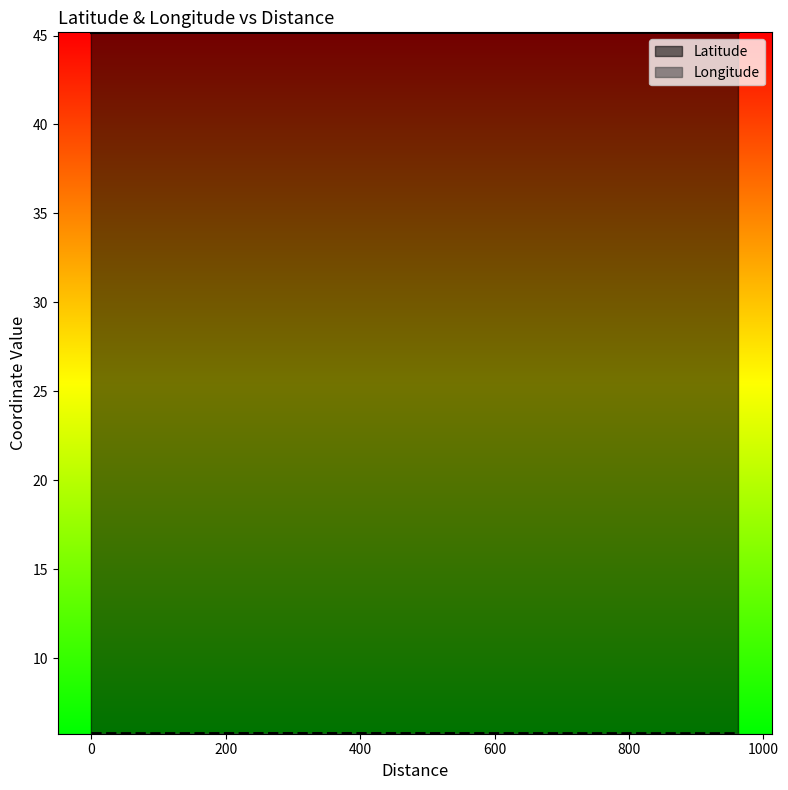

What is the value of the Longitude point at the 3rd from the left?

5.8